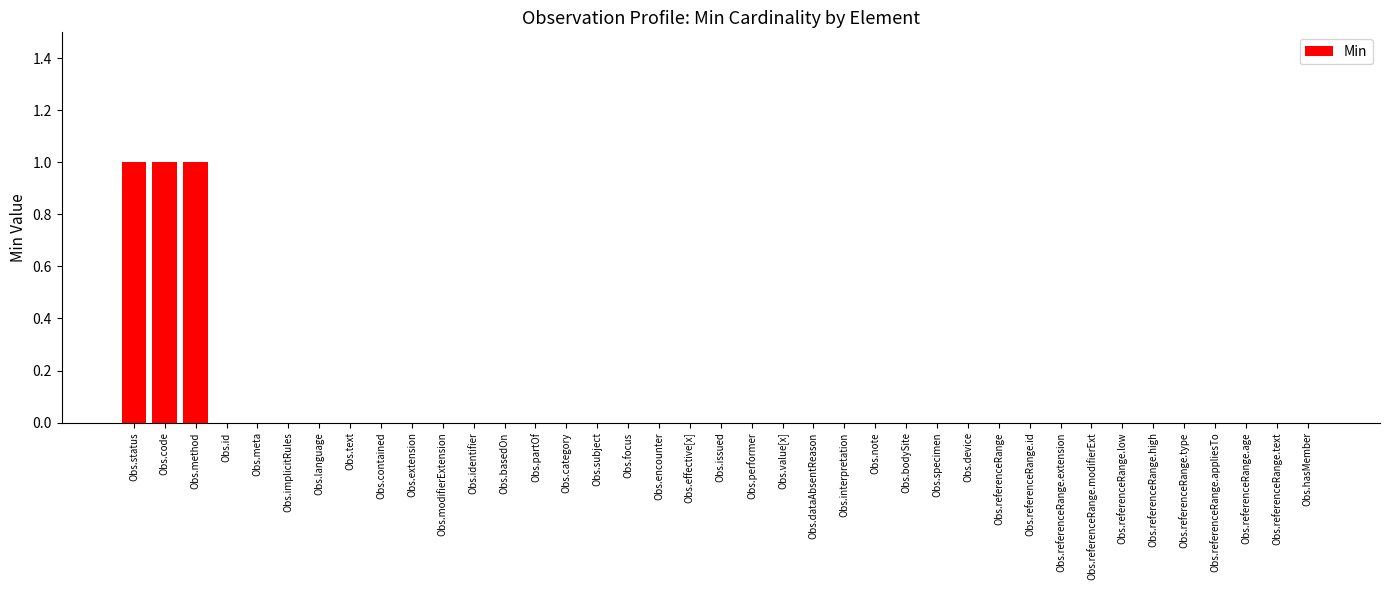

Reading left to right, list all the values displayed in this chart.

1	1	1	0	0	0	0	0	0	0	0	0	0	0	0	0	0	0	0	0	0	0	0	0	0	0	0	0	0	0	0	0	0	0	0	0	0	0	0